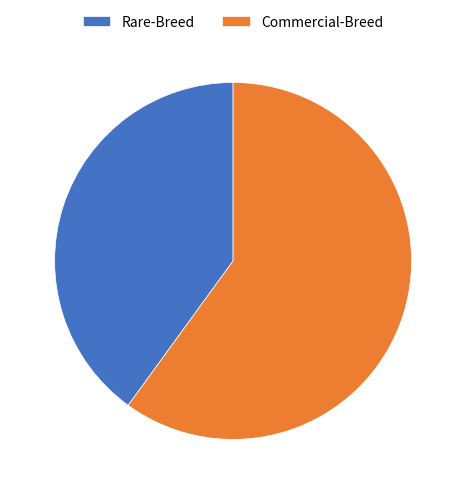

Combined, do Commercial-Breed and Rare-Breed account for over 50%?

Yes